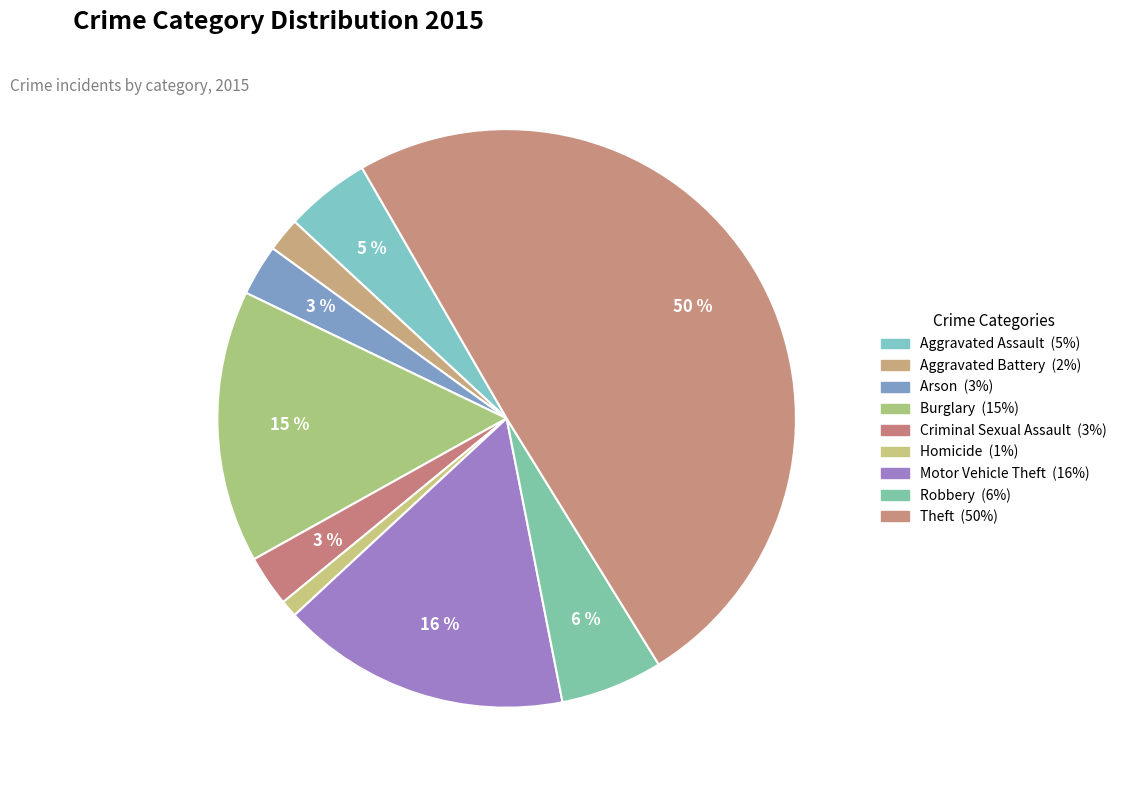

Is it true that Arson is 16% of the pie?

False